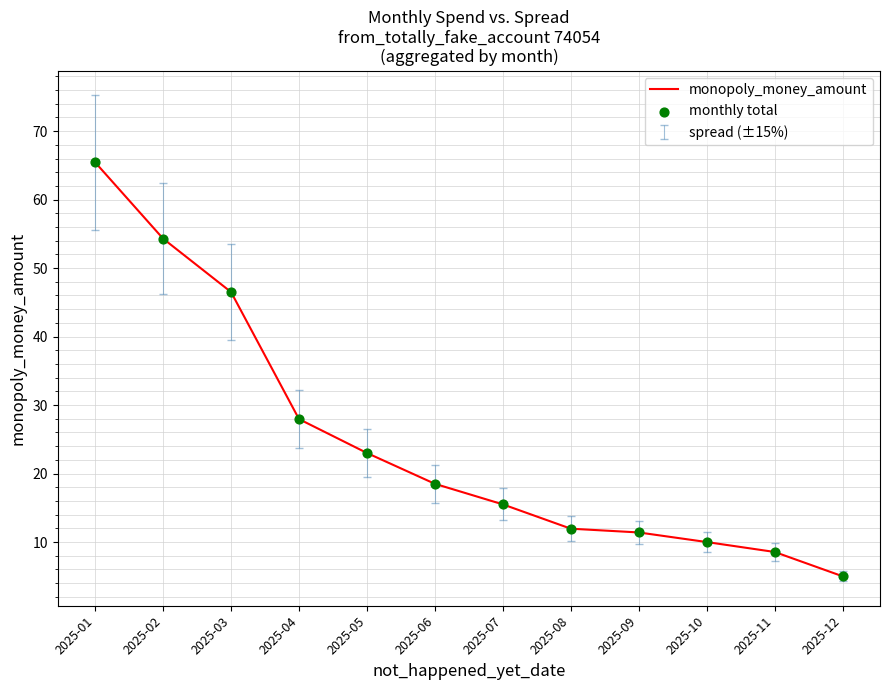

Between 2025-08 and 2025-10, which is larger?

2025-08